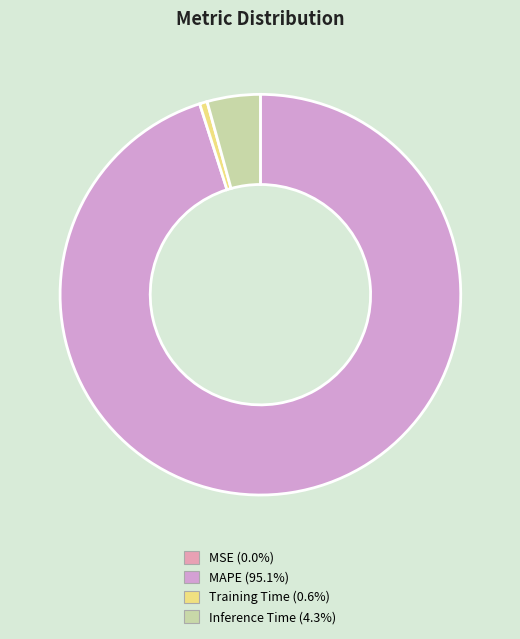

What is the change in value from Training Time to Inference Time?

+0.9